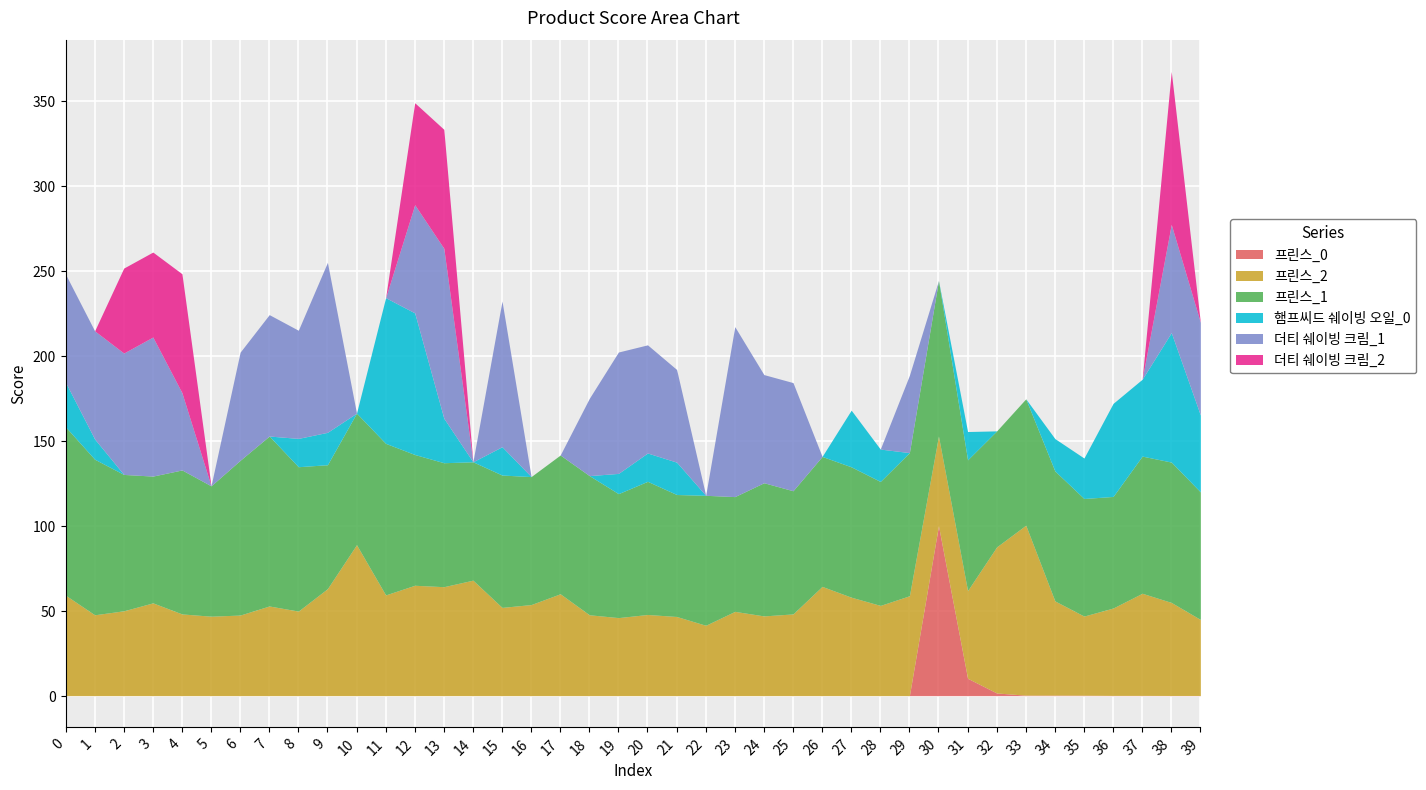

True or false: 더티 쉐이빙 크림_2 has more than 2 points higher than both neighbors.

True